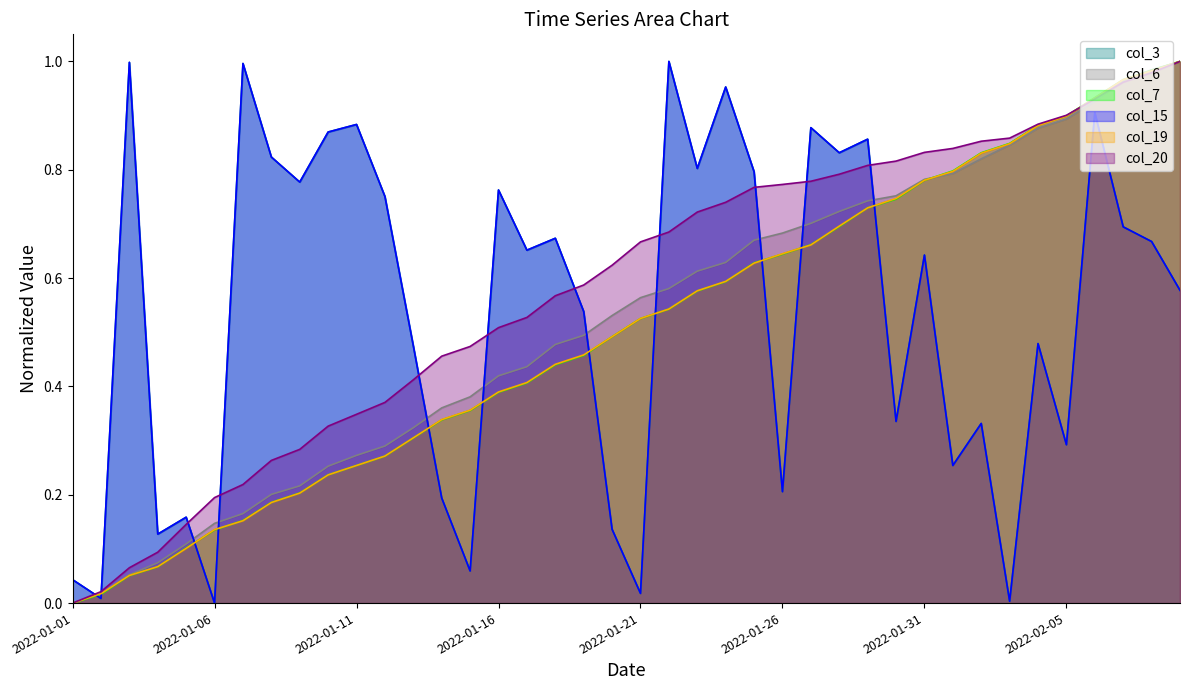

Reading right to left, what are all the values shown in this chart?

col_3: 2022-02-09=0.6	2022-02-08=0.7	2022-02-07=0.7	2022-02-06=0.9	2022-02-05=0.3	2022-02-04=0.5	2022-02-03=0.0	2022-02-02=0.3	2022-02-01=0.3	2022-01-31=0.6	2022-01-30=0.3	2022-01-29=0.9	2022-01-28=0.8	2022-01-27=0.9	2022-01-26=0.2	2022-01-25=0.8	2022-01-24=1.0	2022-01-23=0.8	2022-01-22=1.0	2022-01-21=0.0	2022-01-20=0.1	2022-01-19=0.5	2022-01-18=0.7	2022-01-17=0.7	2022-01-16=0.8	2022-01-15=0.1	2022-01-14=0.2	2022-01-13=0.5	2022-01-12=0.8	2022-01-11=0.9	2022-01-10=0.9	2022-01-09=0.8	2022-01-08=0.8	2022-01-07=1.0	2022-01-06=0.0	2022-01-05=0.2	2022-01-04=0.1	2022-01-03=1.0	2022-01-02=0.0	2022-01-01=0.0
col_6: 2022-02-09=1.0	2022-02-08=1.0	2022-02-07=1.0	2022-02-06=0.9	2022-02-05=0.9	2022-02-04=0.9	2022-02-03=0.8	2022-02-02=0.8	2022-02-01=0.8	2022-01-31=0.8	2022-01-30=0.8	2022-01-29=0.7	2022-01-28=0.7	2022-01-27=0.7	2022-01-26=0.7	2022-01-25=0.7	2022-01-24=0.6	2022-01-23=0.6	2022-01-22=0.6	2022-01-21=0.6	2022-01-20=0.5	2022-01-19=0.5	2022-01-18=0.5	2022-01-17=0.4	2022-01-16=0.4	2022-01-15=0.4	2022-01-14=0.4	2022-01-13=0.3	2022-01-12=0.3	2022-01-11=0.3	2022-01-10=0.3	2022-01-09=0.2	2022-01-08=0.2	2022-01-07=0.2	2022-01-06=0.1	2022-01-05=0.1	2022-01-04=0.1	2022-01-03=0.1	2022-01-02=0.0	2022-01-01=0.0
col_7: 2022-02-09=1.0	2022-02-08=1.0	2022-02-07=1.0	2022-02-06=0.9	2022-02-05=0.9	2022-02-04=0.9	2022-02-03=0.8	2022-02-02=0.8	2022-02-01=0.8	2022-01-31=0.8	2022-01-30=0.7	2022-01-29=0.7	2022-01-28=0.7	2022-01-27=0.7	2022-01-26=0.6	2022-01-25=0.6	2022-01-24=0.6	2022-01-23=0.6	2022-01-22=0.5	2022-01-21=0.5	2022-01-20=0.5	2022-01-19=0.5	2022-01-18=0.4	2022-01-17=0.4	2022-01-16=0.4	2022-01-15=0.4	2022-01-14=0.3	2022-01-13=0.3	2022-01-12=0.3	2022-01-11=0.3	2022-01-10=0.2	2022-01-09=0.2	2022-01-08=0.2	2022-01-07=0.2	2022-01-06=0.1	2022-01-05=0.1	2022-01-04=0.1	2022-01-03=0.1	2022-01-02=0.0	2022-01-01=0.0
col_15: 2022-02-09=0.6	2022-02-08=0.7	2022-02-07=0.7	2022-02-06=0.9	2022-02-05=0.3	2022-02-04=0.5	2022-02-03=0.0	2022-02-02=0.3	2022-02-01=0.3	2022-01-31=0.6	2022-01-30=0.3	2022-01-29=0.9	2022-01-28=0.8	2022-01-27=0.9	2022-01-26=0.2	2022-01-25=0.8	2022-01-24=1.0	2022-01-23=0.8	2022-01-22=1.0	2022-01-21=0.0	2022-01-20=0.1	2022-01-19=0.5	2022-01-18=0.7	2022-01-17=0.7	2022-01-16=0.8	2022-01-15=0.1	2022-01-14=0.2	2022-01-13=0.5	2022-01-12=0.8	2022-01-11=0.9	2022-01-10=0.9	2022-01-09=0.8	2022-01-08=0.8	2022-01-07=1.0	2022-01-06=0.0	2022-01-05=0.2	2022-01-04=0.1	2022-01-03=1.0	2022-01-02=0.0	2022-01-01=0.0
col_19: 2022-02-09=1.0	2022-02-08=1.0	2022-02-07=1.0	2022-02-06=0.9	2022-02-05=0.9	2022-02-04=0.9	2022-02-03=0.8	2022-02-02=0.8	2022-02-01=0.8	2022-01-31=0.8	2022-01-30=0.7	2022-01-29=0.7	2022-01-28=0.7	2022-01-27=0.7	2022-01-26=0.6	2022-01-25=0.6	2022-01-24=0.6	2022-01-23=0.6	2022-01-22=0.5	2022-01-21=0.5	2022-01-20=0.5	2022-01-19=0.5	2022-01-18=0.4	2022-01-17=0.4	2022-01-16=0.4	2022-01-15=0.4	2022-01-14=0.3	2022-01-13=0.3	2022-01-12=0.3	2022-01-11=0.3	2022-01-10=0.2	2022-01-09=0.2	2022-01-08=0.2	2022-01-07=0.2	2022-01-06=0.1	2022-01-05=0.1	2022-01-04=0.1	2022-01-03=0.1	2022-01-02=0.0	2022-01-01=0.0
col_20: 2022-02-09=1.0	2022-02-08=1.0	2022-02-07=1.0	2022-02-06=0.9	2022-02-05=0.9	2022-02-04=0.9	2022-02-03=0.9	2022-02-02=0.9	2022-02-01=0.8	2022-01-31=0.8	2022-01-30=0.8	2022-01-29=0.8	2022-01-28=0.8	2022-01-27=0.8	2022-01-26=0.8	2022-01-25=0.8	2022-01-24=0.7	2022-01-23=0.7	2022-01-22=0.7	2022-01-21=0.7	2022-01-20=0.6	2022-01-19=0.6	2022-01-18=0.6	2022-01-17=0.5	2022-01-16=0.5	2022-01-15=0.5	2022-01-14=0.5	2022-01-13=0.4	2022-01-12=0.4	2022-01-11=0.3	2022-01-10=0.3	2022-01-09=0.3	2022-01-08=0.3	2022-01-07=0.2	2022-01-06=0.2	2022-01-05=0.1	2022-01-04=0.1	2022-01-03=0.1	2022-01-02=0.0	2022-01-01=0.0